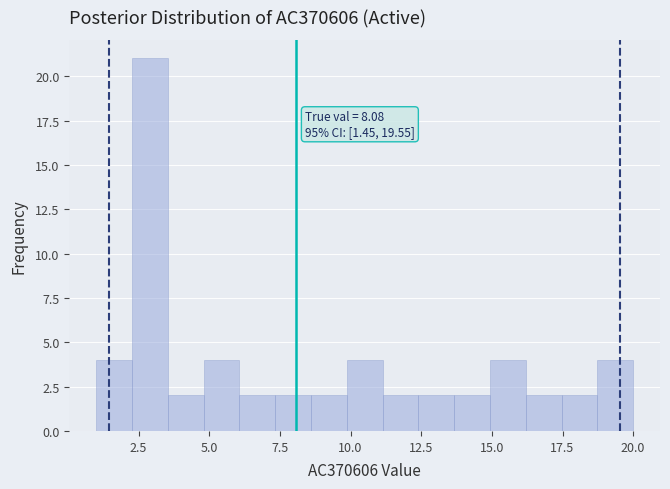

Around what value on the x-axis is the tallest bar? Give the approximate position of its centre, as read against the axis.

3.0